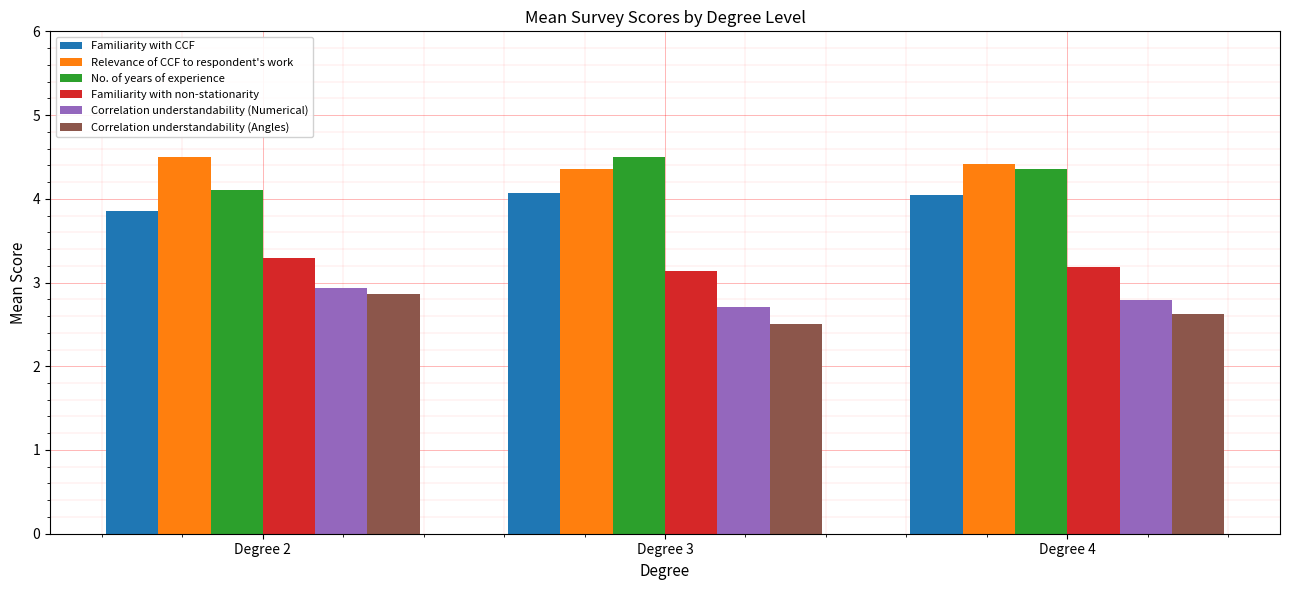

What is the sum of the Familiarity with non-stationarity values at Degree 3 and Degree 2?

6.4